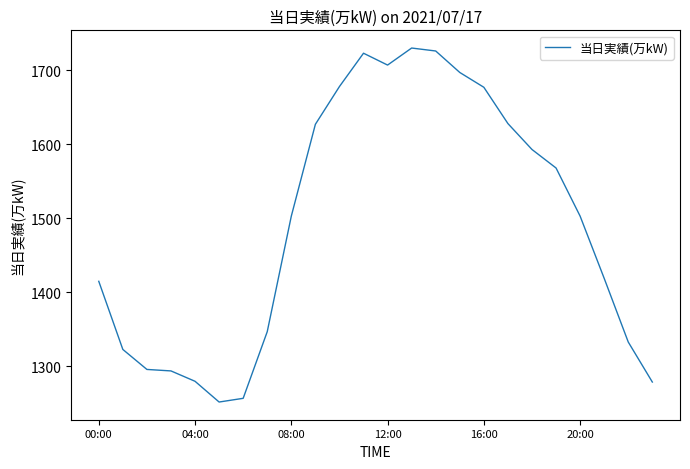

How many lines are shown in the chart?

1